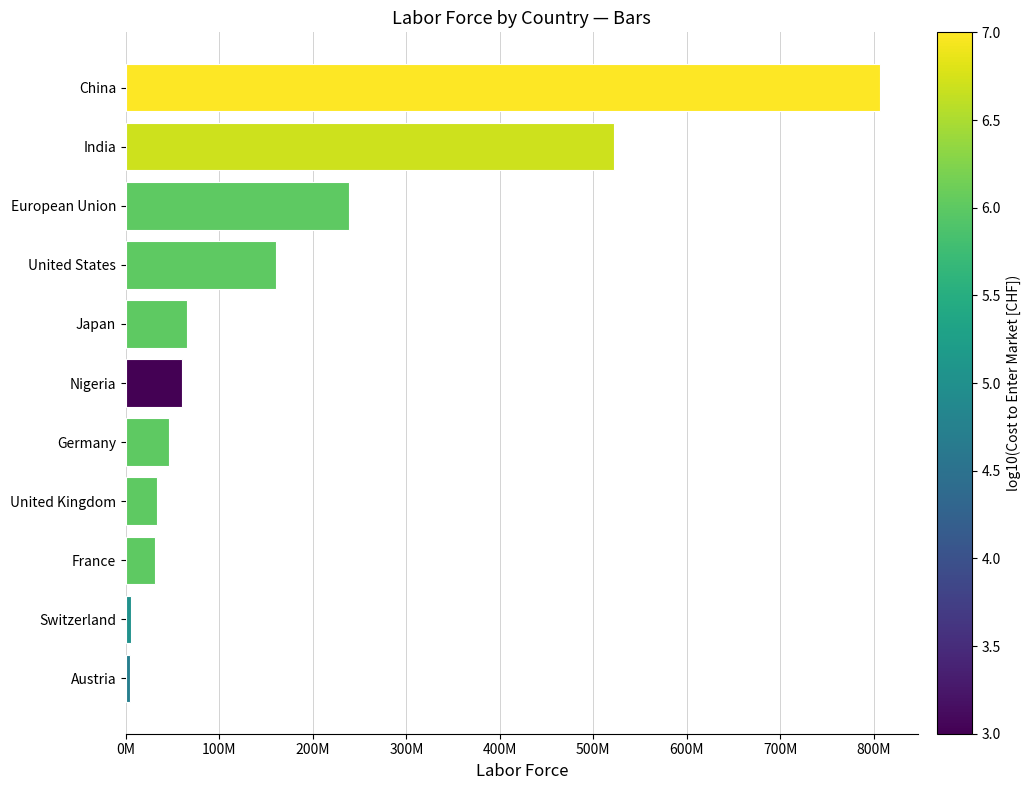

Which category has the highest value across all series?

China